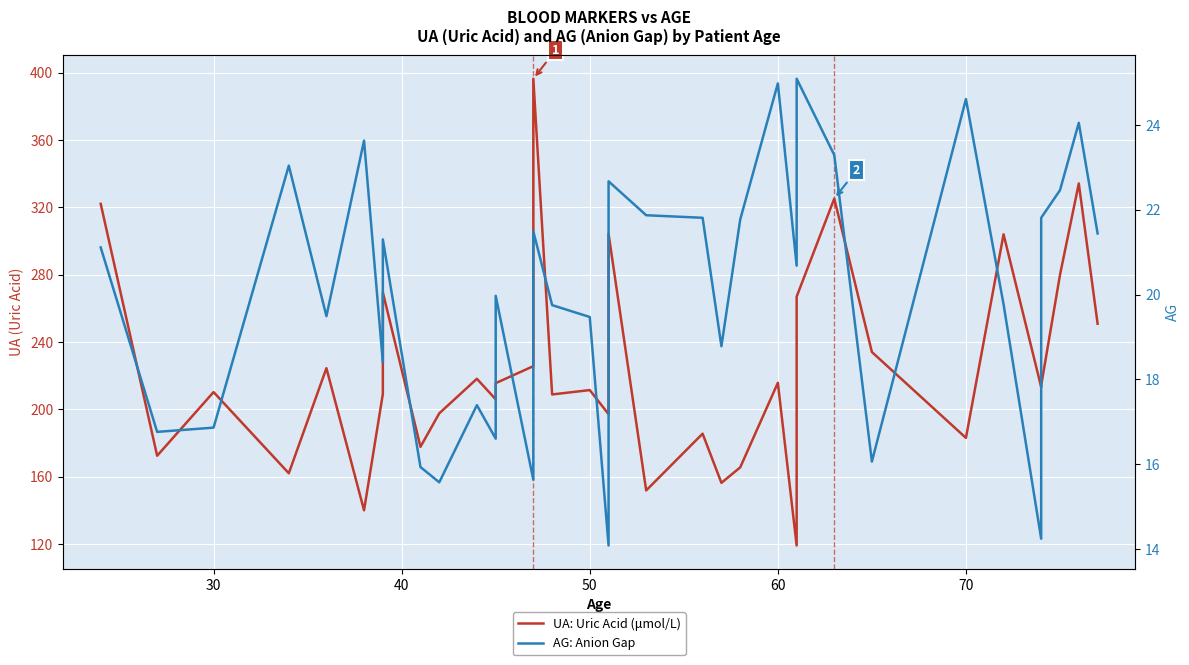

List the series in order of their overall mean, lowest first.

AG: Anion Gap, UA: Uric Acid (μmol/L)